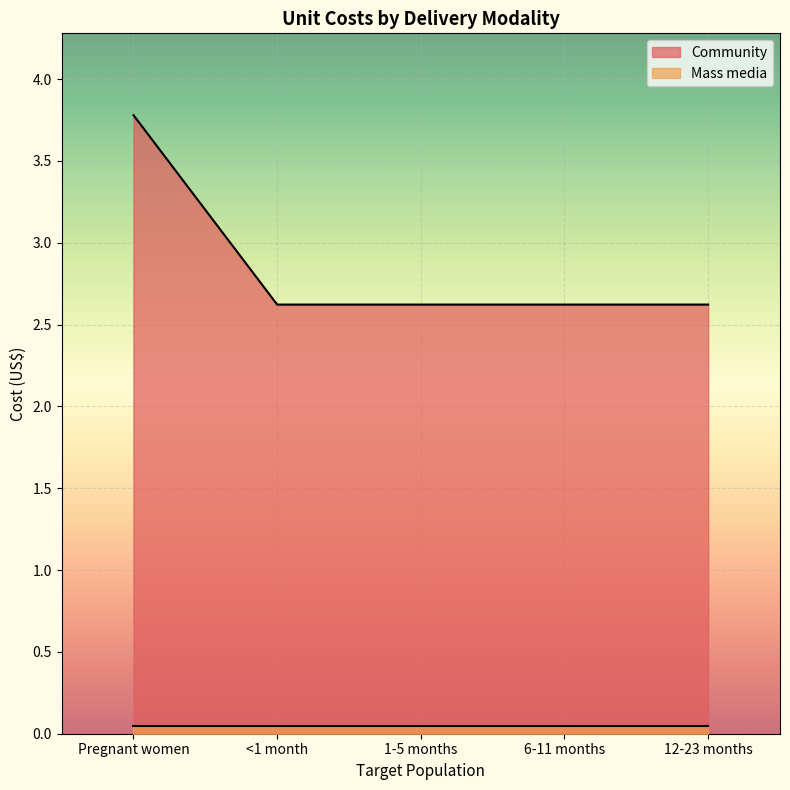

At which category does the chart reach its peak across all series?

Pregnant women